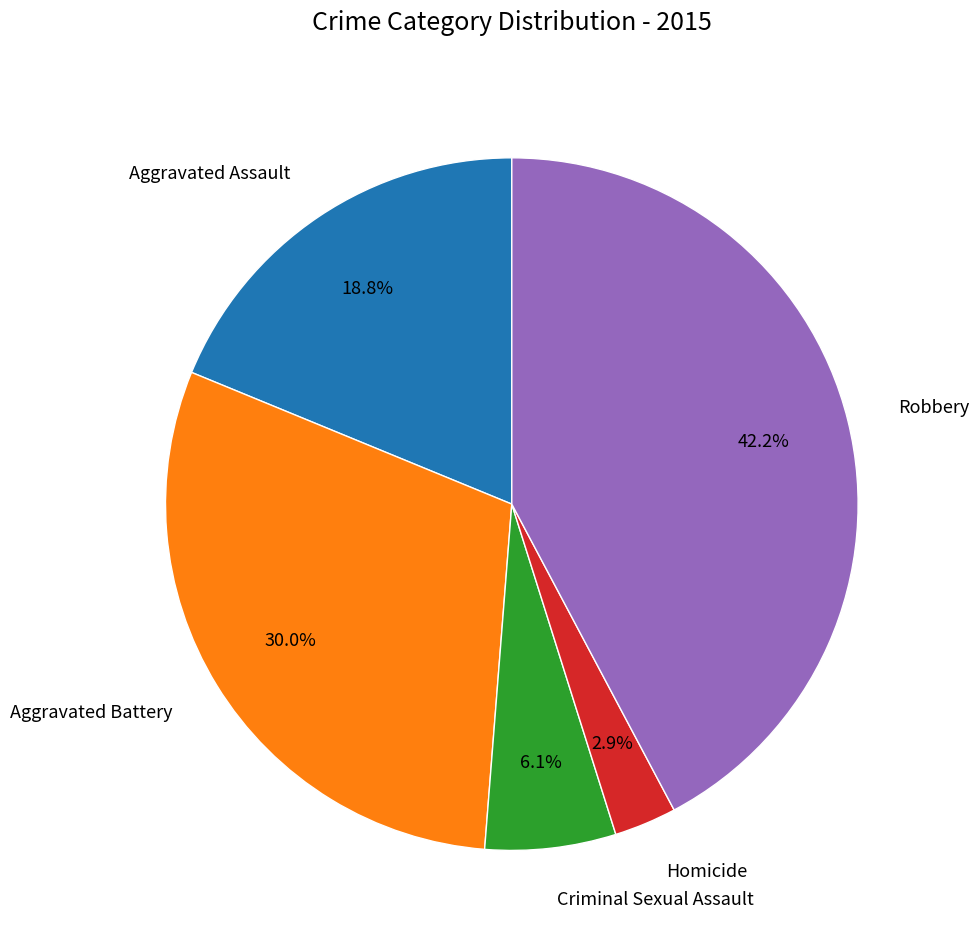

Is there a majority slice in this chart?

No